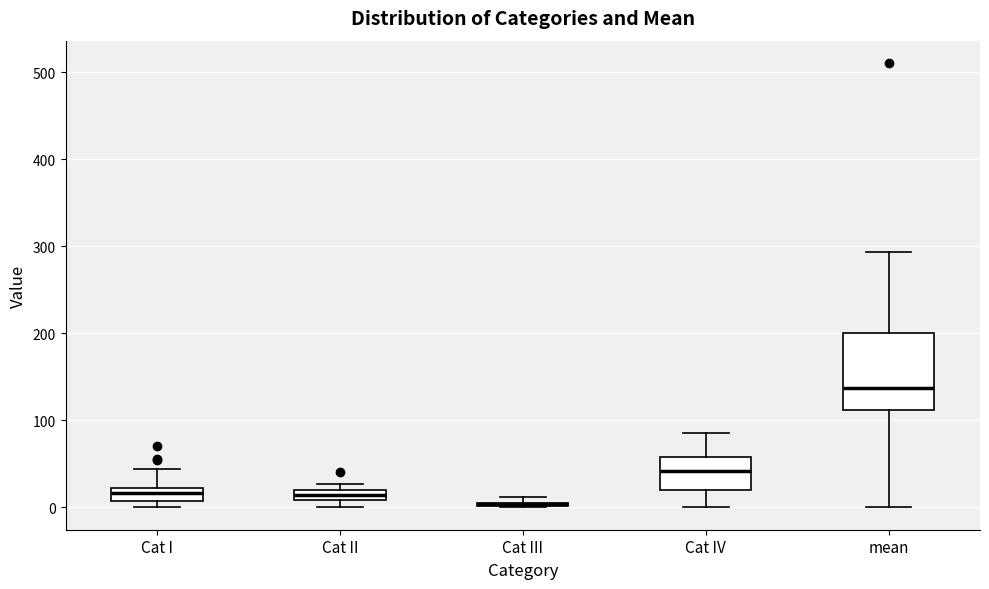

Which box is the tallest, from its lower edge to its upper edge?

mean